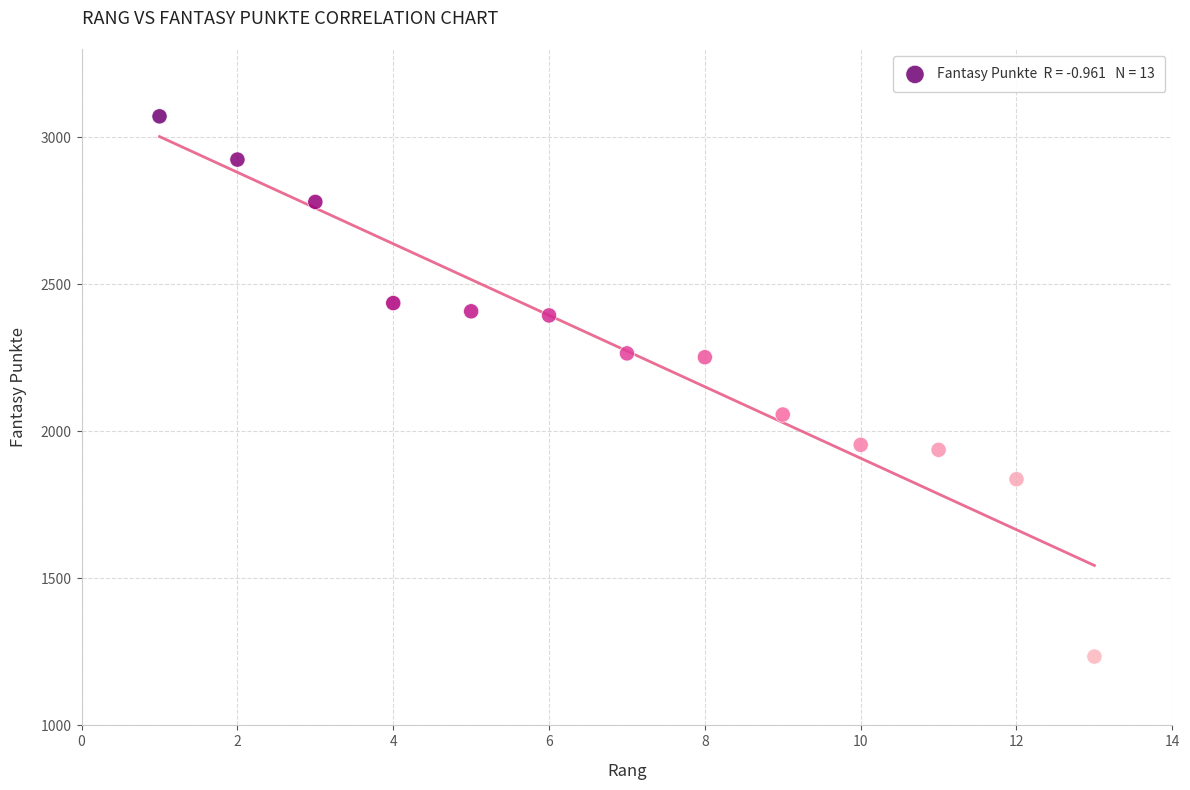

What is the range of Y values (max minus min)?

1837